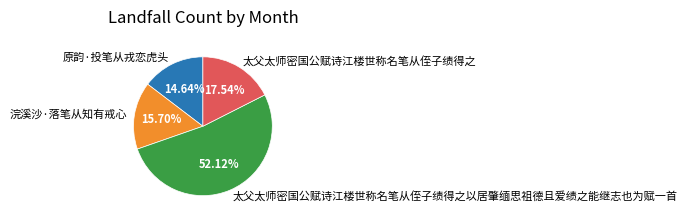

Combined, what portion of the pie is 原韵·投笔从戎恋虎头 and 太父太师密国公赋诗江楼世称名笔从侄子绩得之?

32.2%